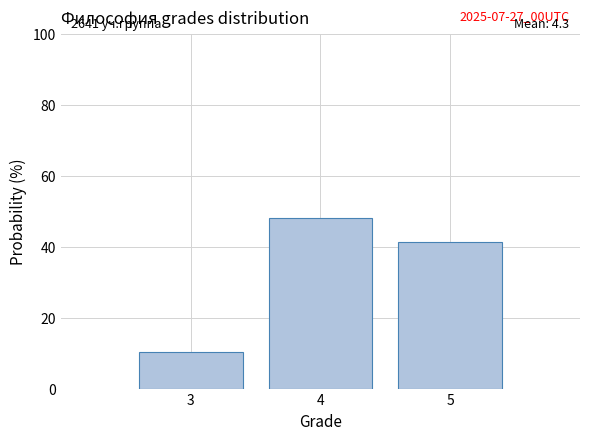

Which range on the x-axis has the tallest bar?

3.5 to 4.5